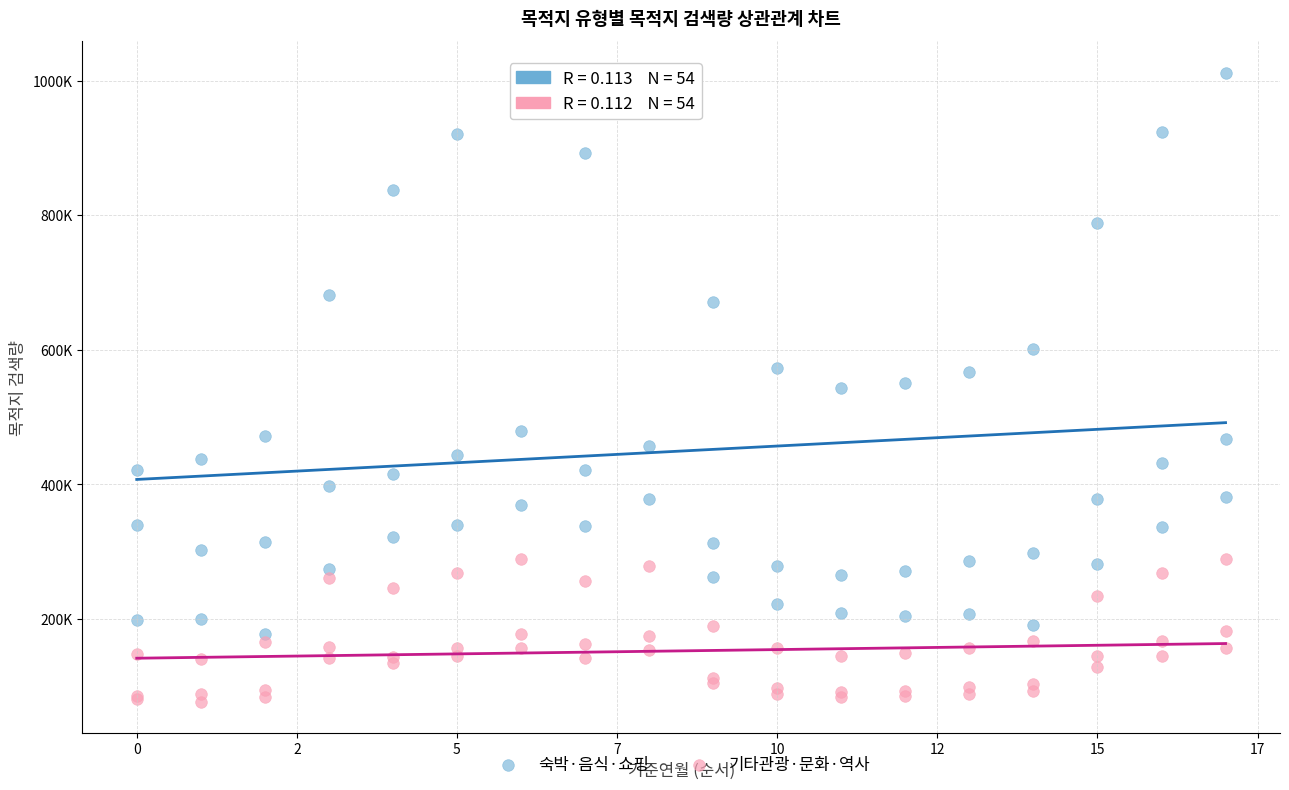

Which series reaches the minimum Y coordinate?

기타관광·문화·역사